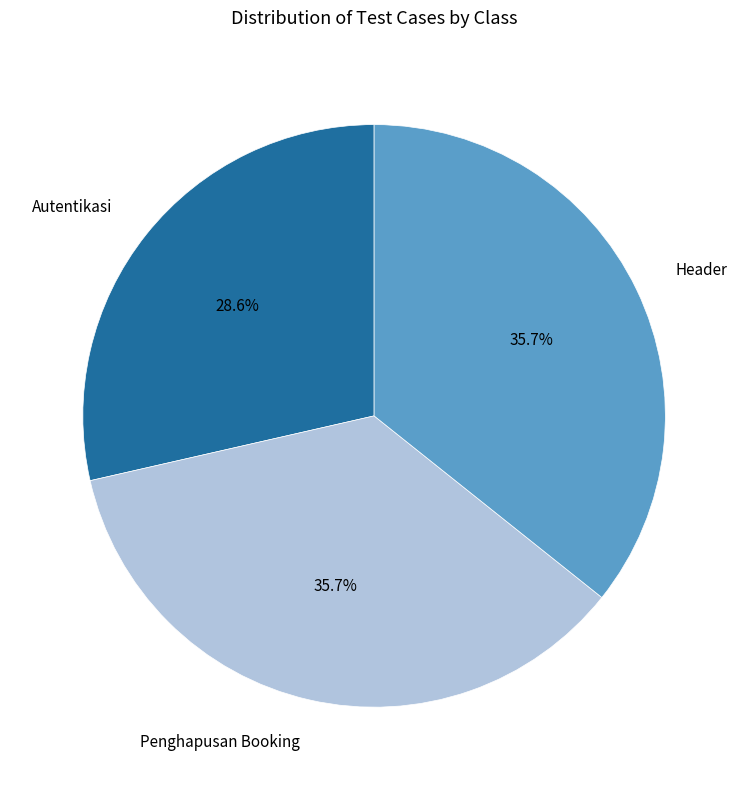

Does any single category account for the majority?

No